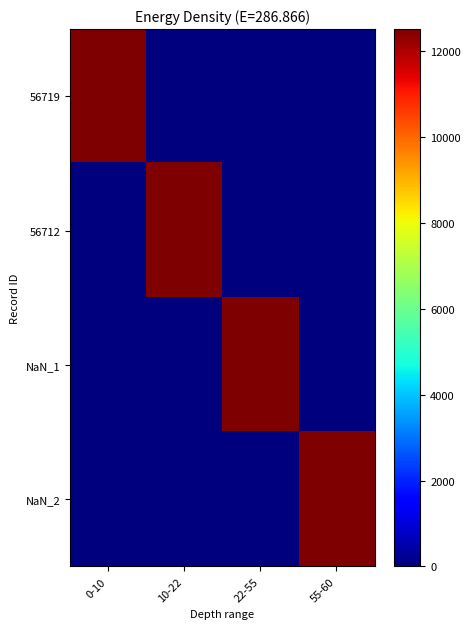

How many distinct data groups are displayed?

4